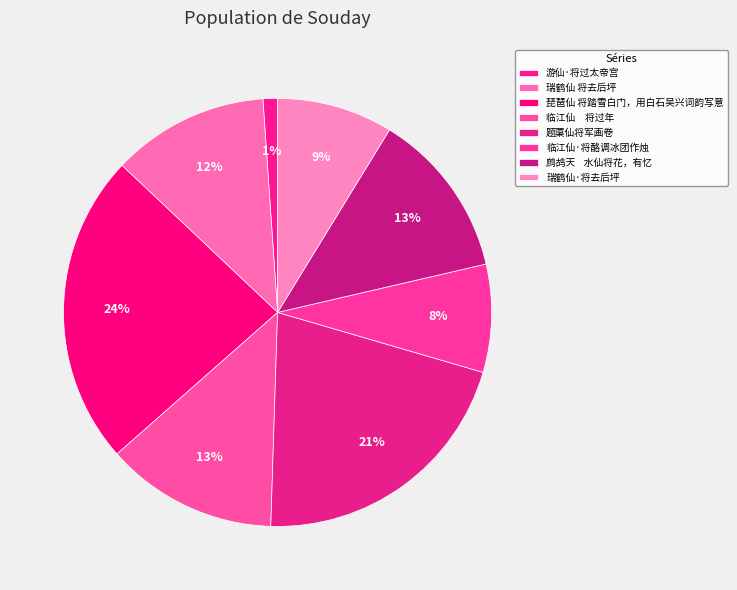

Count the number of slices in the pie.

8